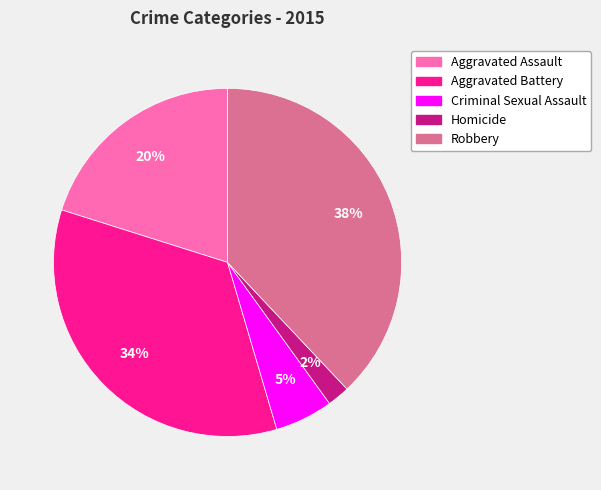

Is the sum of Homicide and Robbery greater than half?

No